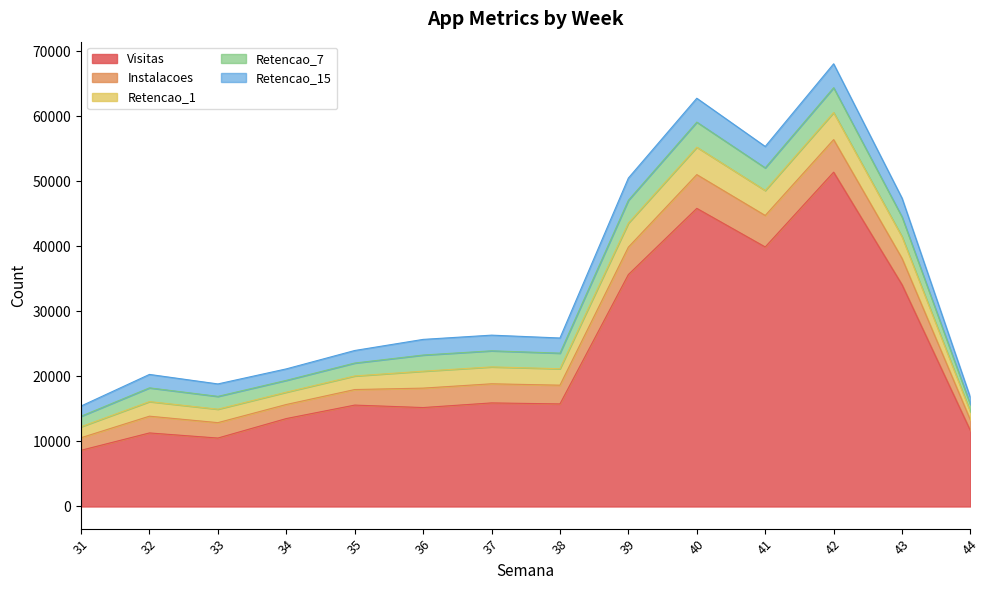

Which series has the largest total across all categories?

Visitas